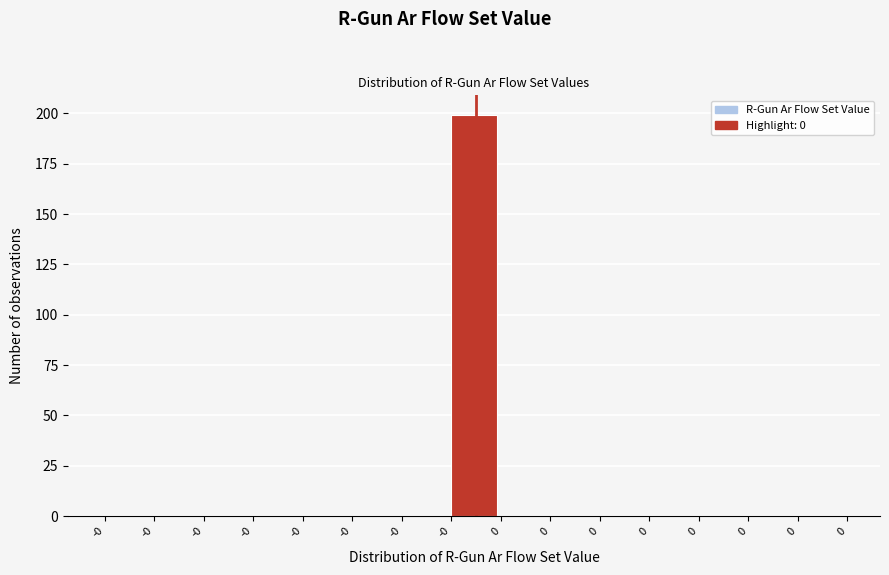

Count the number of categories in the chart.

15